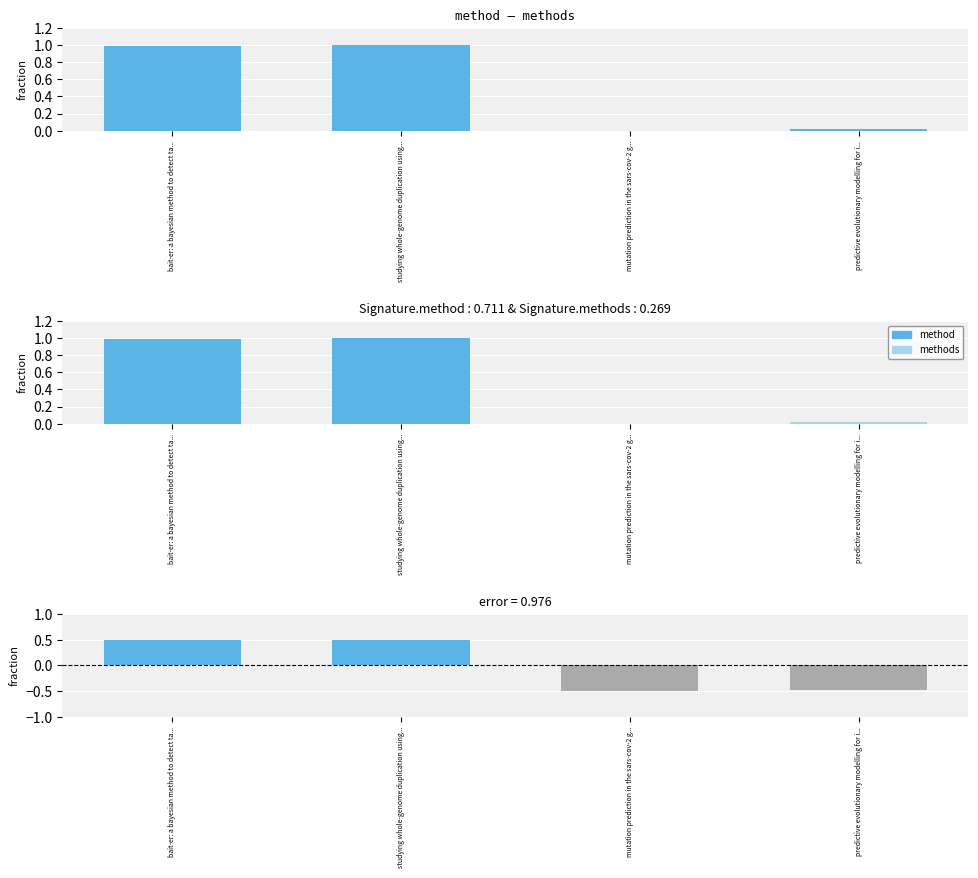

The error series shows -0.8 at predictive evolutionary modelling for i.... True or false?

False